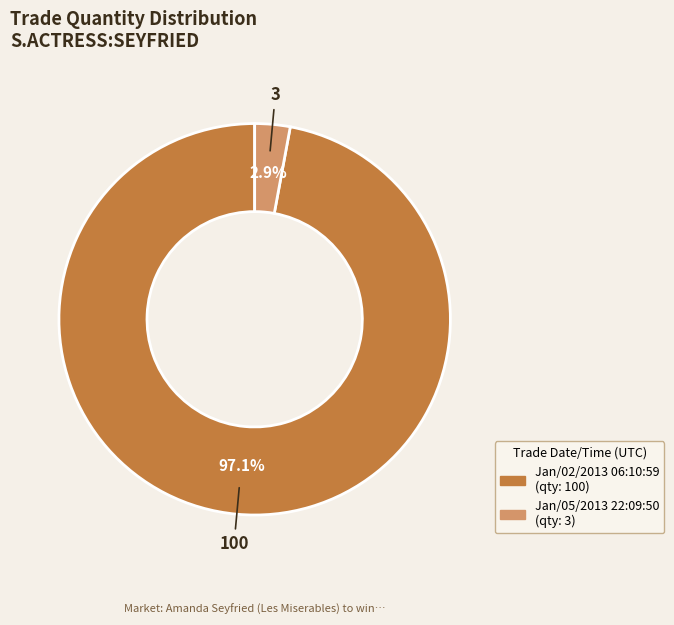

To the nearest percent, what is the combined percentage of Jan/05/2013 22:09:50 and Jan/02/2013 06:10:59?

100%